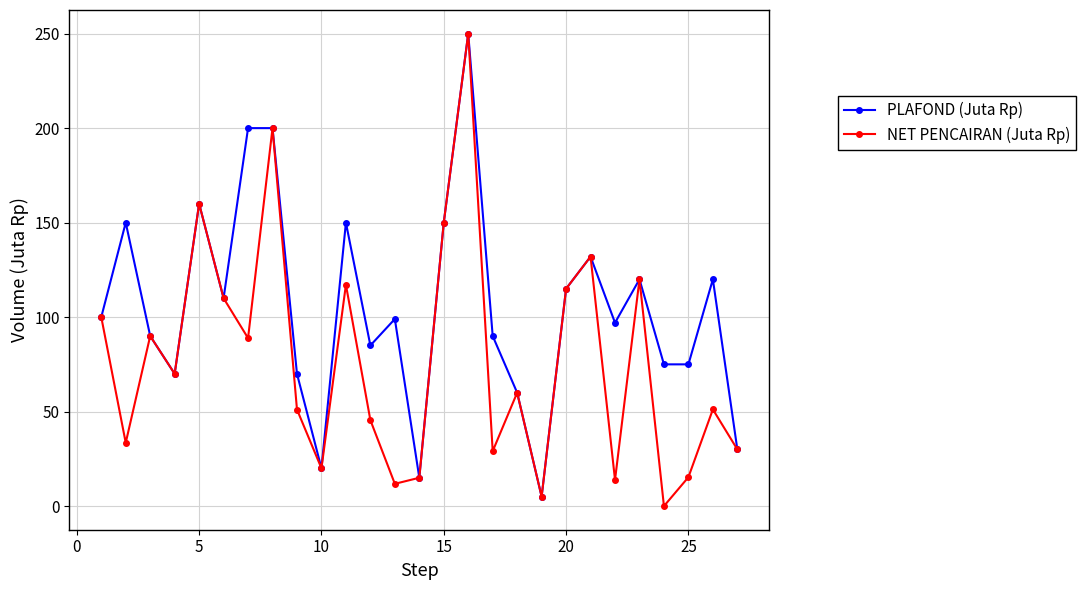

Does the chart display data point markers on the line(s)?

Yes